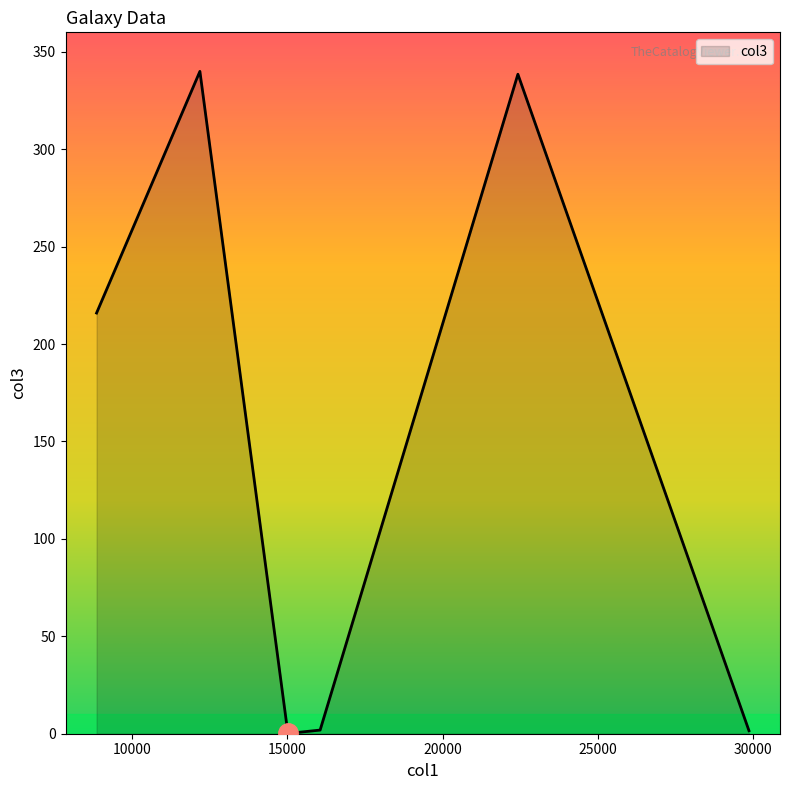

True or false: the data has more than 2 interior local peaks.

False